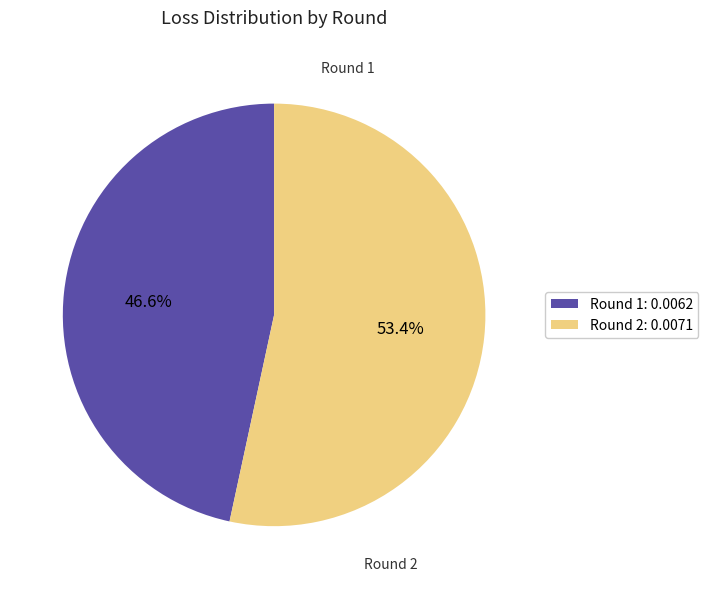

Which category has the smallest portion of the pie?

Round 1: 0.0062